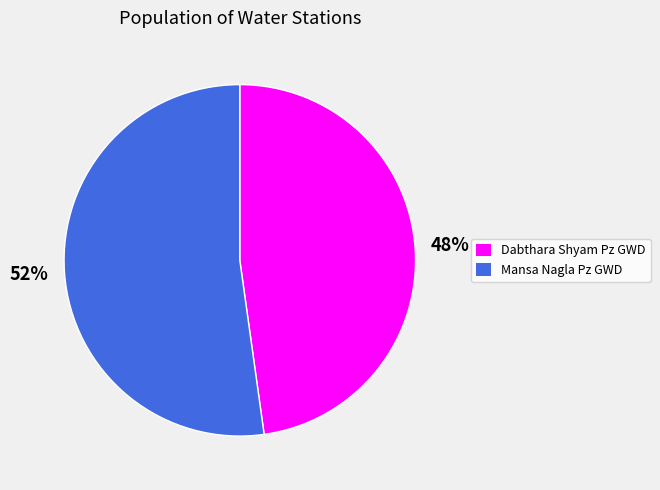

To the nearest percent, what is the average slice percentage?

50%